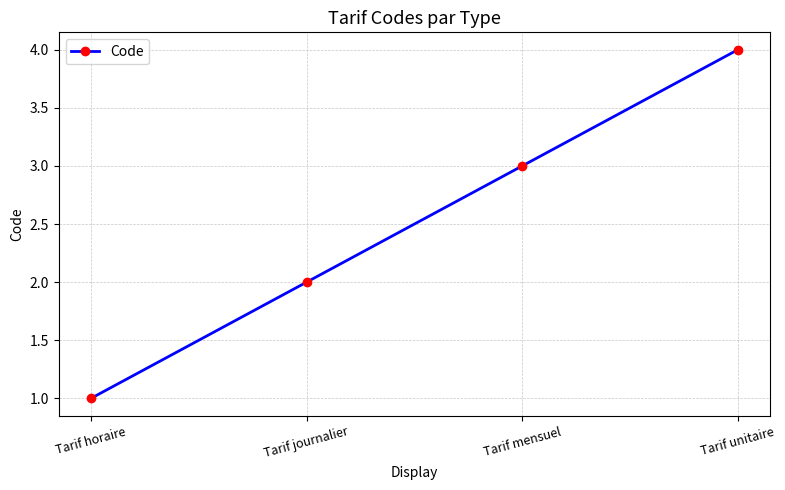

The value at Tarif unitaire is 4. True or false?

True